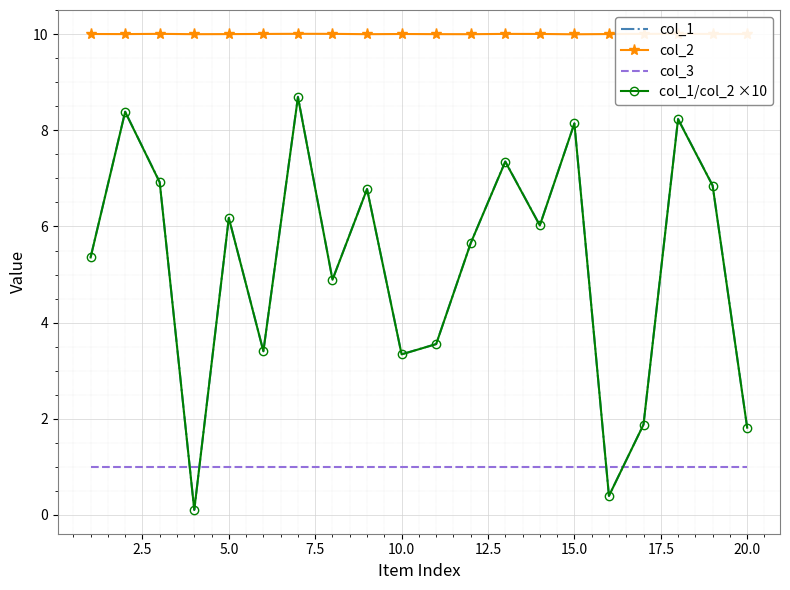

The col_3 series shows 0.3 at 5.0. True or false?

False